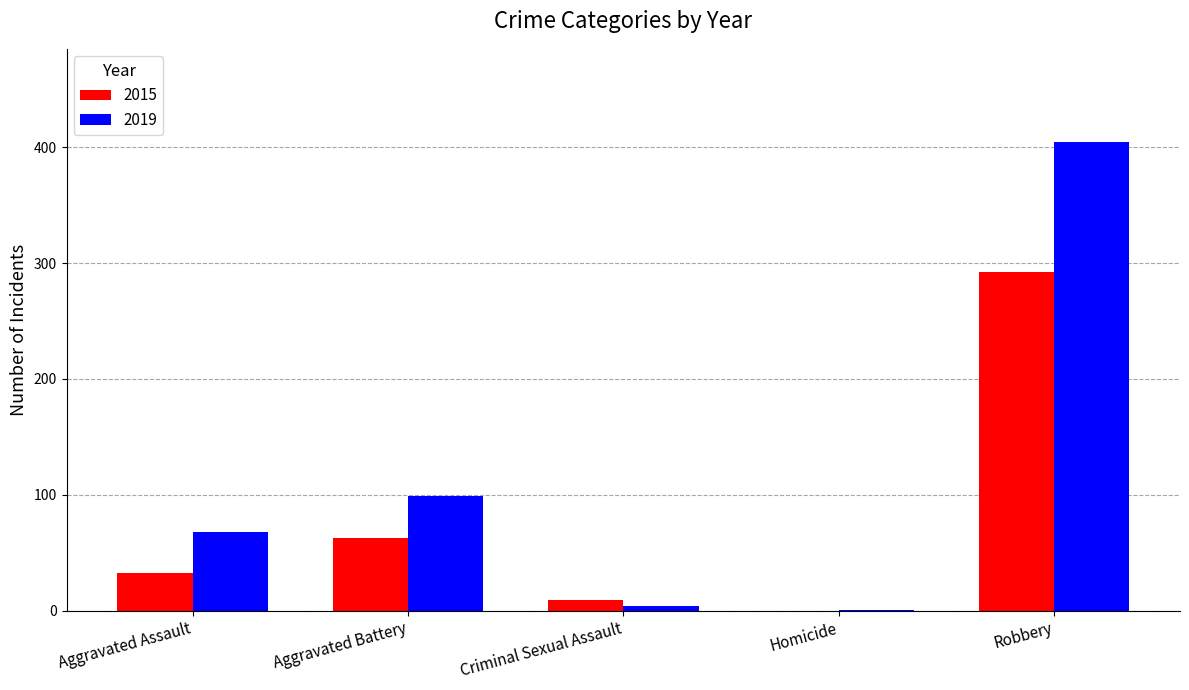

What are all the series names shown in the legend?

2015, 2019